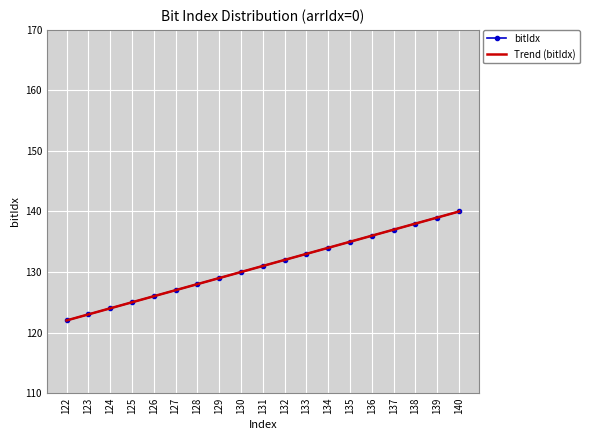

How many categories are shown in the chart?

19